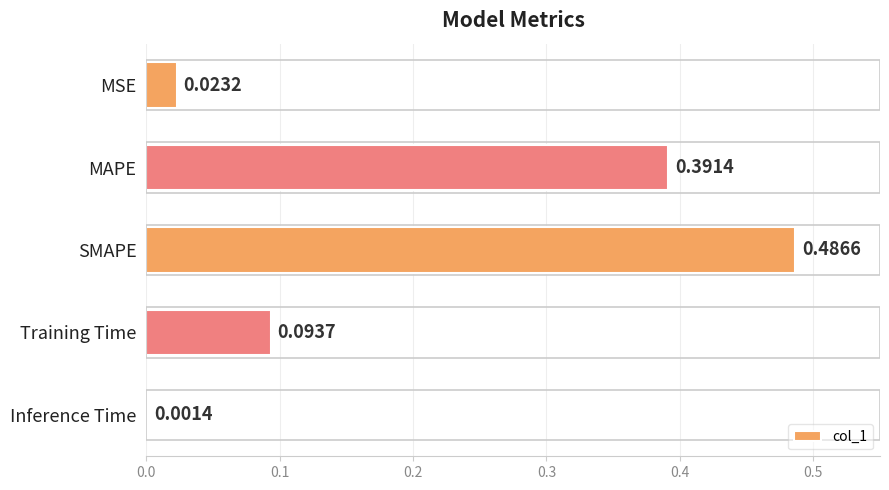

How many data points does each series have?

5